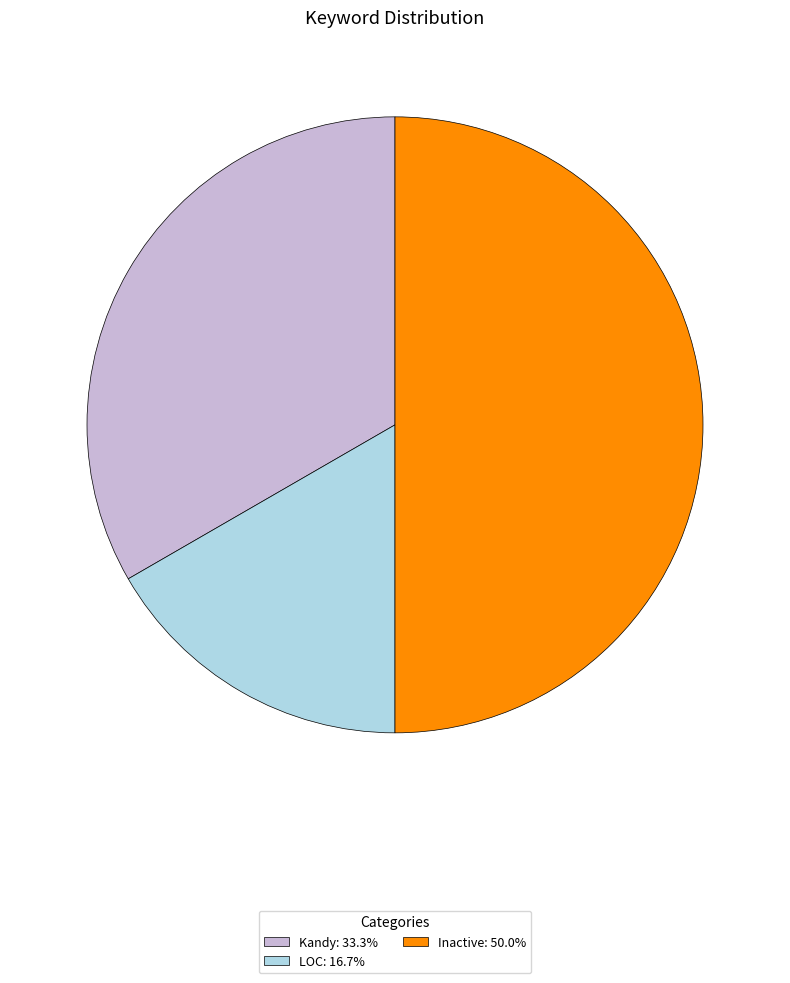

Approximately how many times larger is the value at Kandy: 33.3% compared to Inactive: 50.0%?

0.7